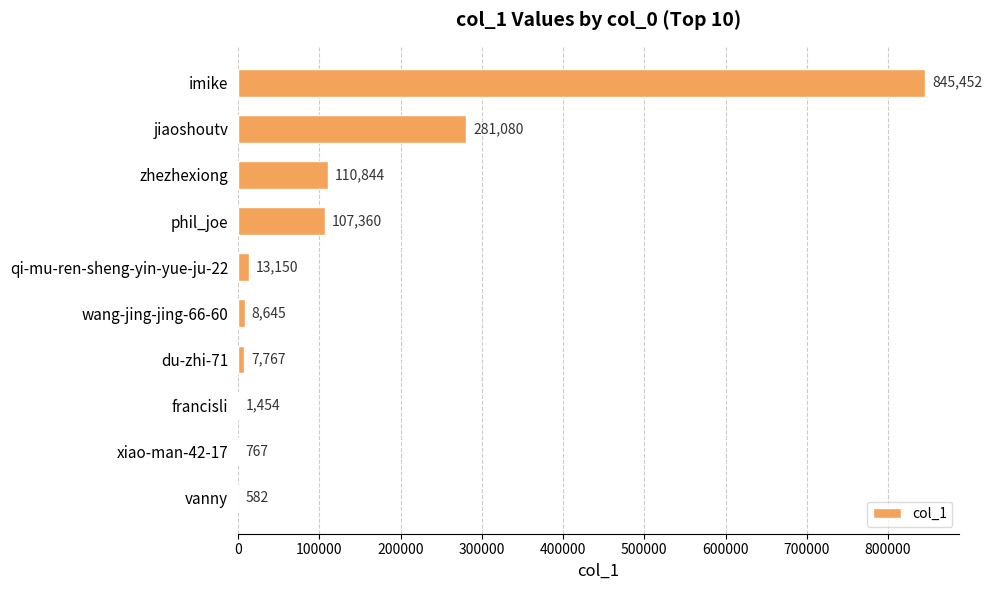

Reading bottom to top, transcribe all the data shown in this chart.

vanny=582	xiao-man-42-17=767	francisli=1454	du-zhi-71=7767	wang-jing-jing-66-60=8645	qi-mu-ren-sheng-yin-yue-ju-22=13150	phil_joe=107360	zhezhexiong=110844	jiaoshoutv=281080	imike=845452